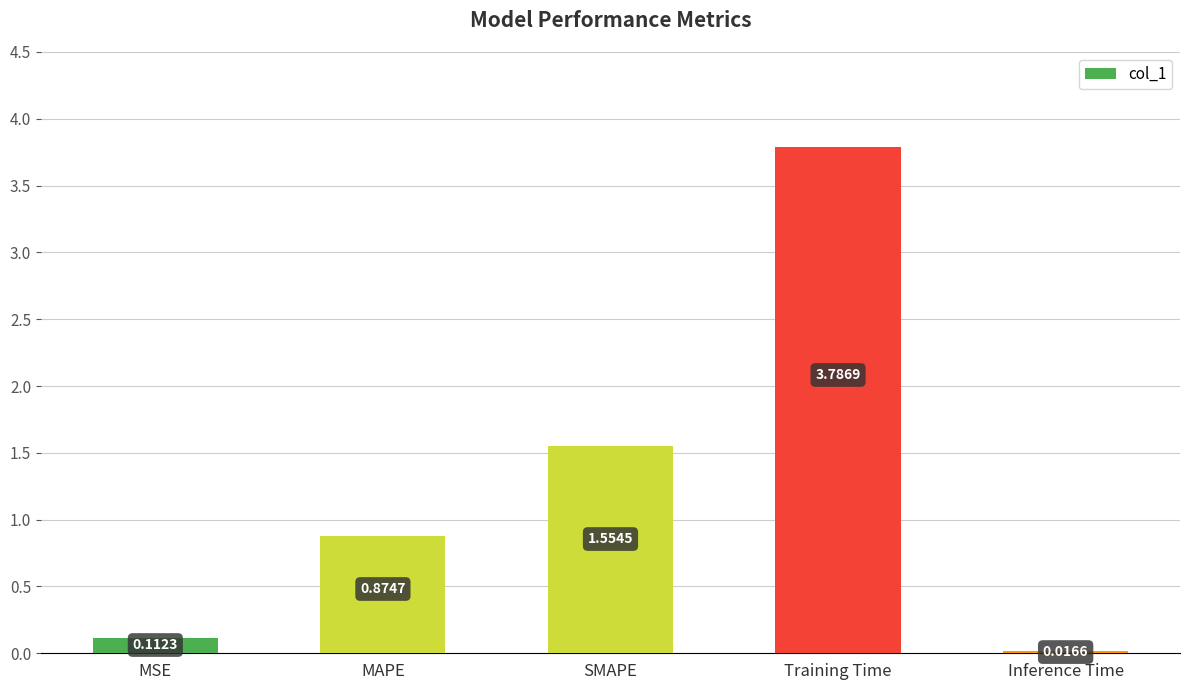

What is the label of the 3rd bar from the left?

SMAPE